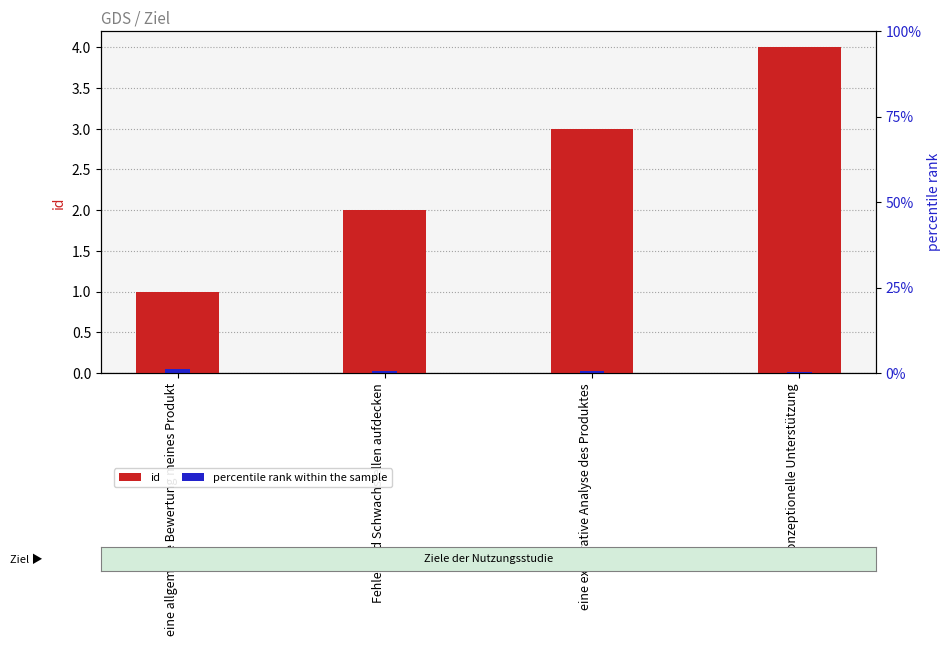

How many groups of bars are there?

4